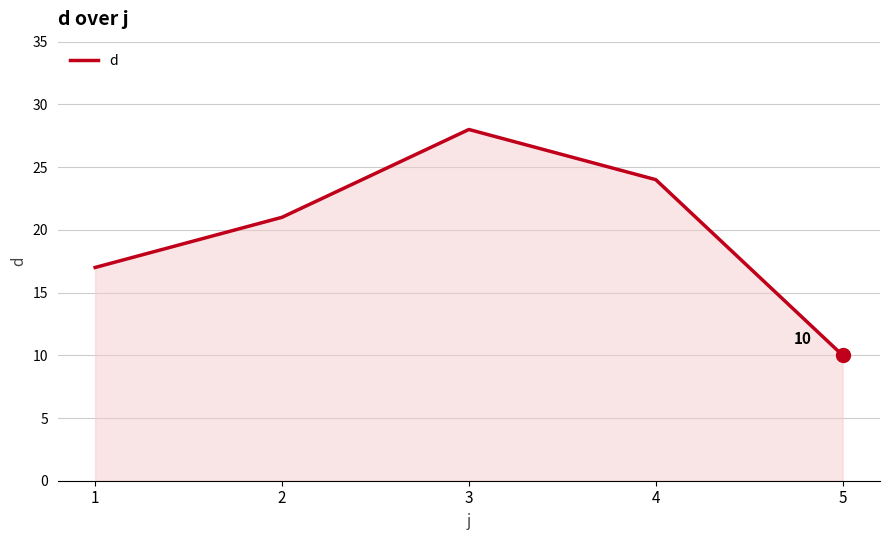

Reading left to right, extract all data points from this chart.

1=17	2=21	3=28	4=24	5=10